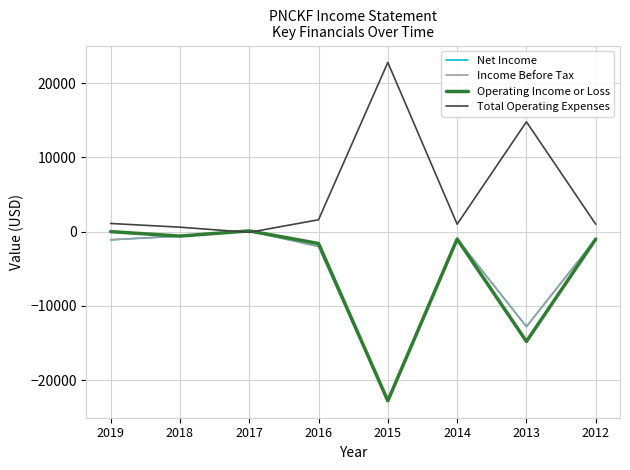

Is it true that Operating Income or Loss equals -1000 at 2014?

True